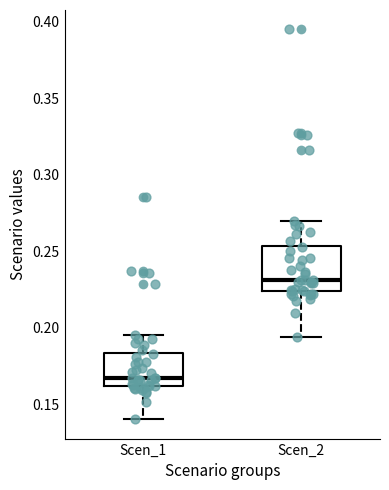

Which box's median line is the lowest?

Scen_1